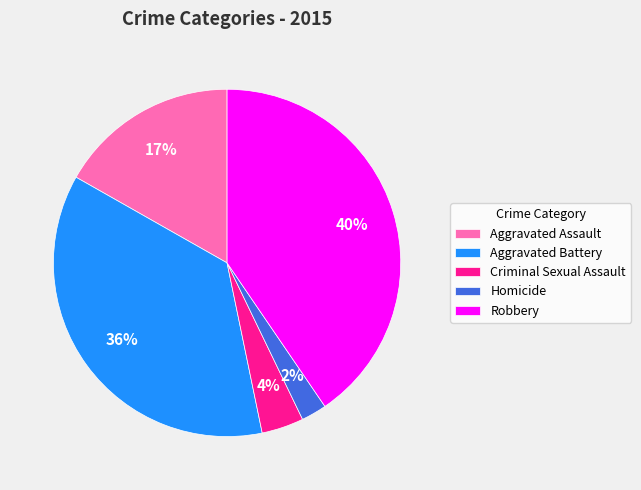

How many segments does this pie chart have?

5